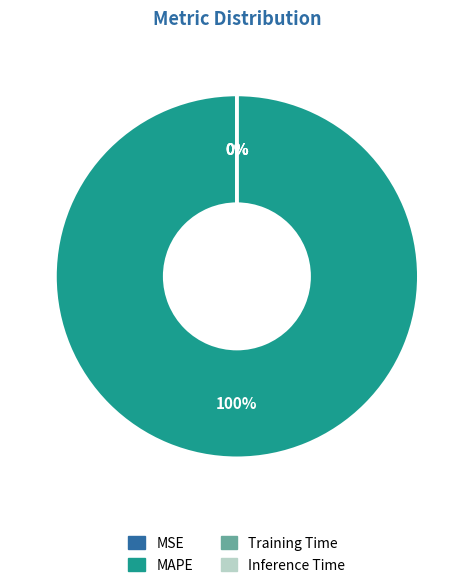

Which category has the biggest portion of the pie?

MAPE